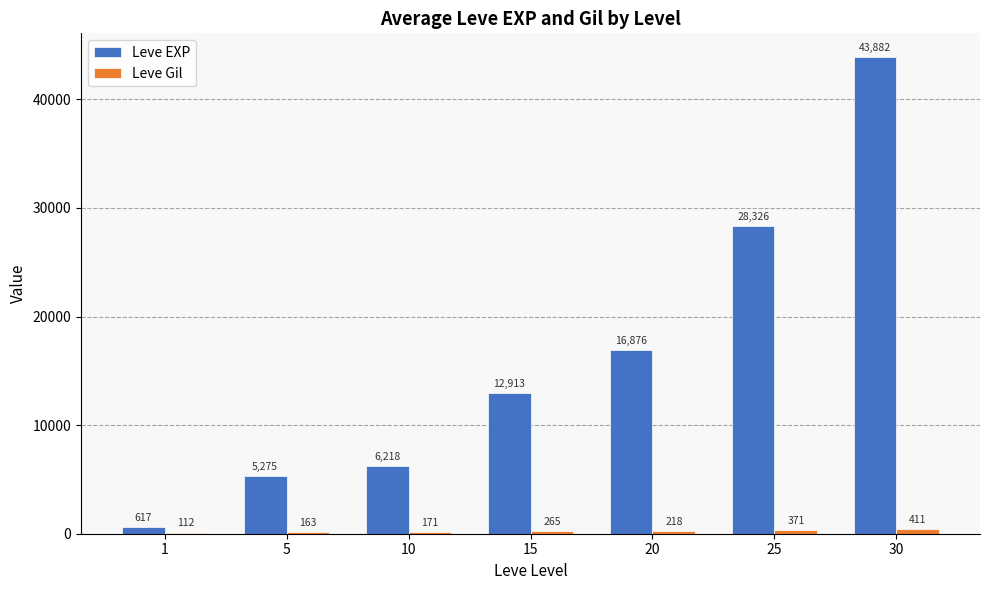

Which series changed the most between 10 and 25?

Leve EXP